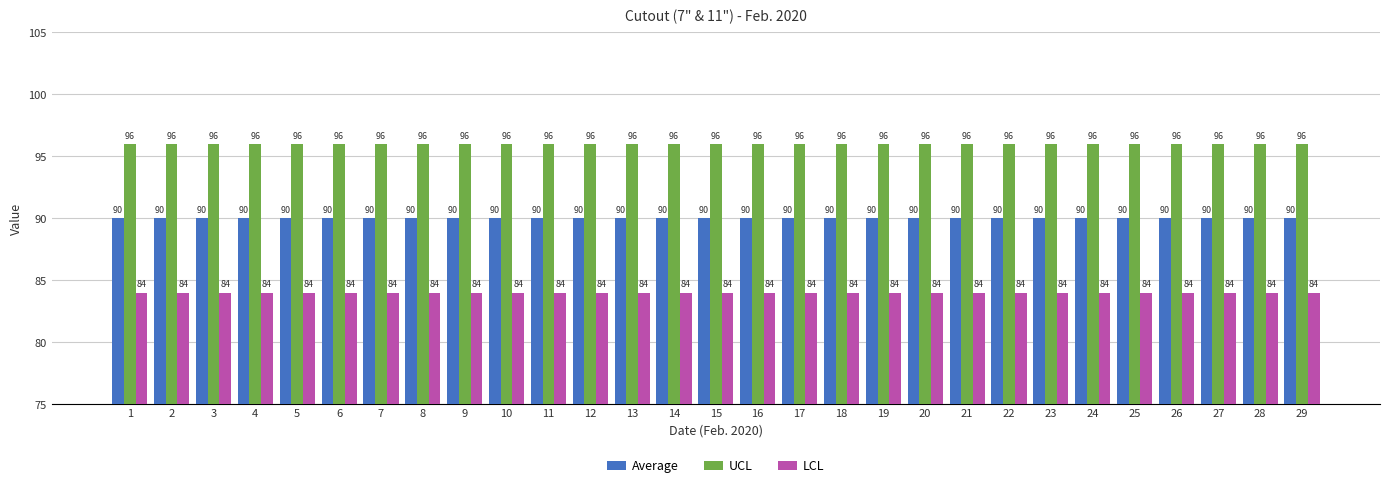

What value does the LCL series have at 9?

84